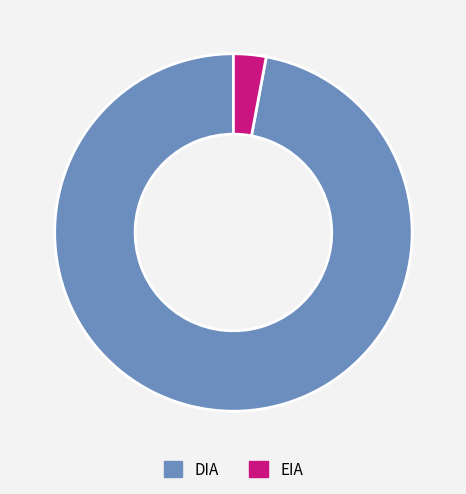

Rank the categories by value from lowest to highest.

EIA, DIA